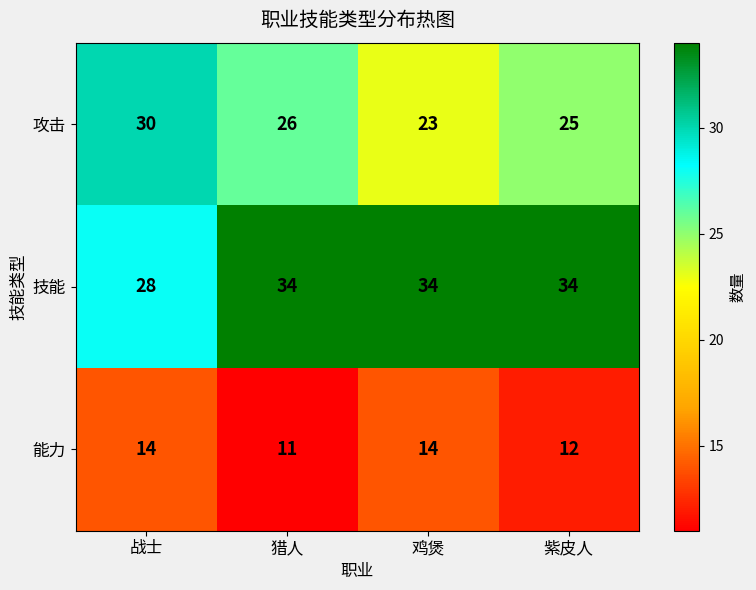

At which category is the sum across all series the highest?

战士